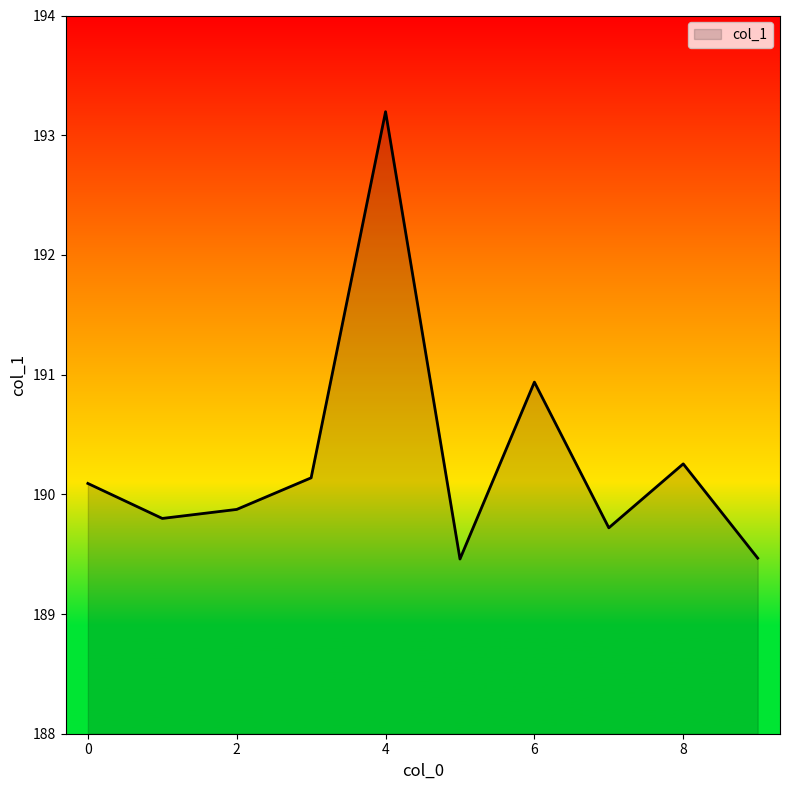

What is the difference between the maximum and minimum values?

3.7